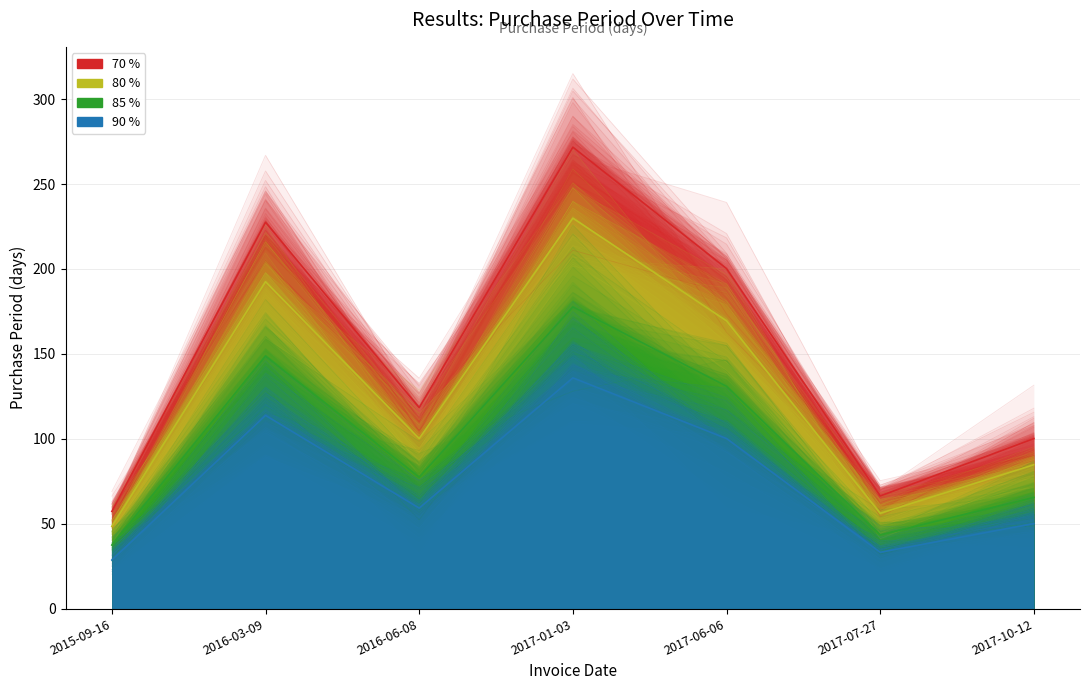

Does the chart have visible grid lines?

Yes